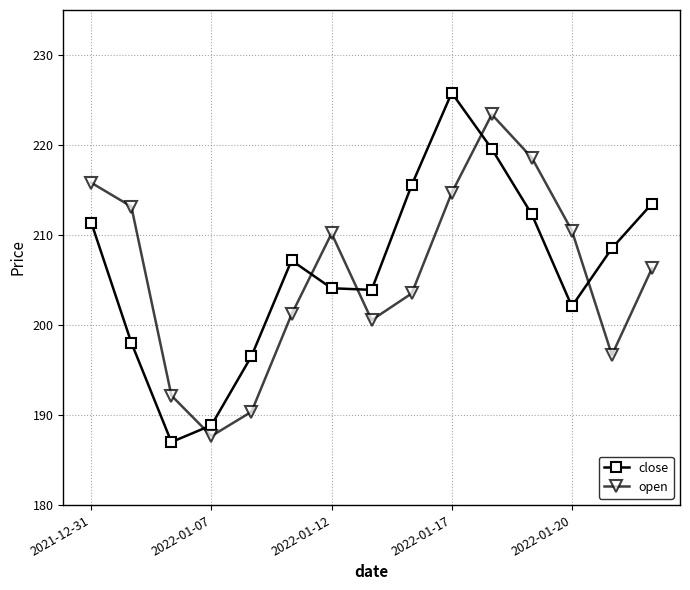

At how many categories does at least one series exceed 194?

13